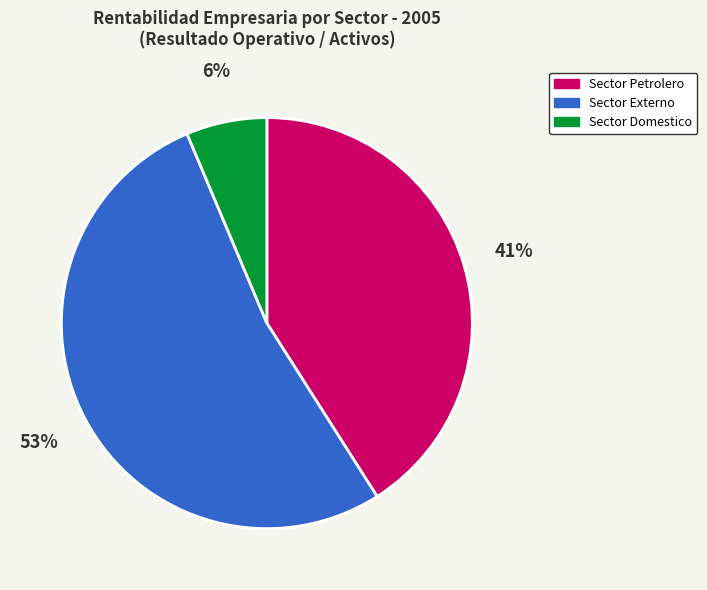

How many segments does this pie chart have?

3